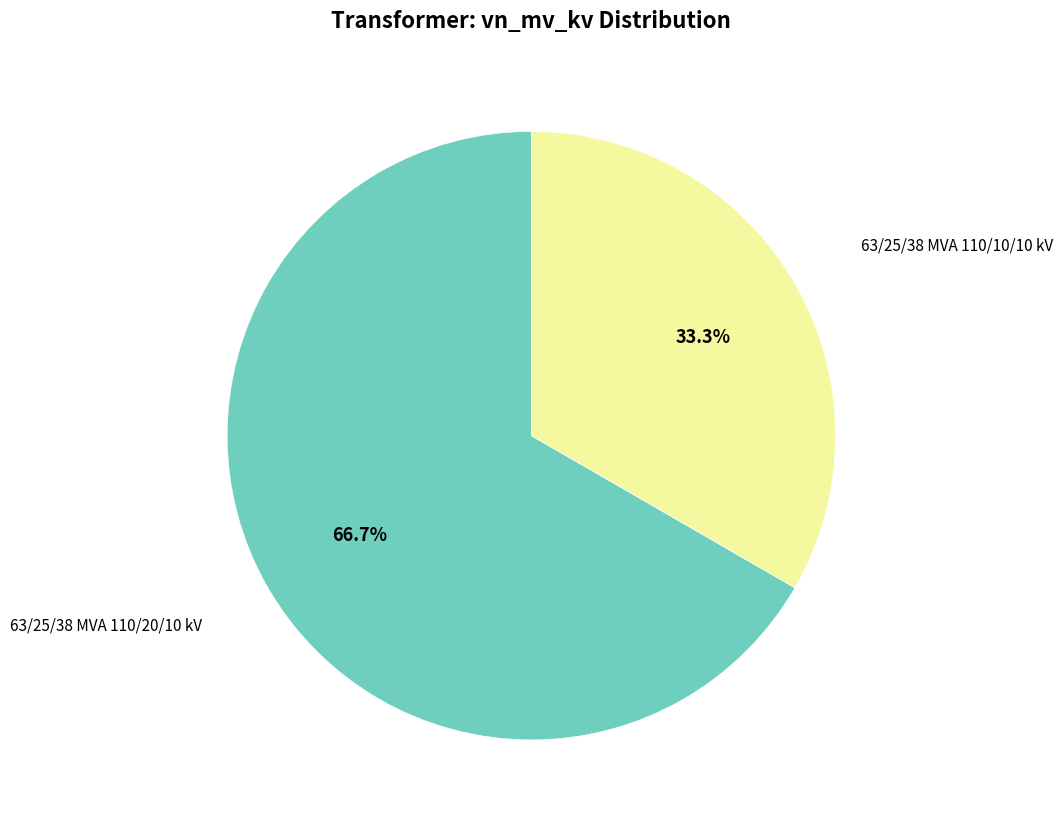

Is there a majority slice in this chart?

Yes